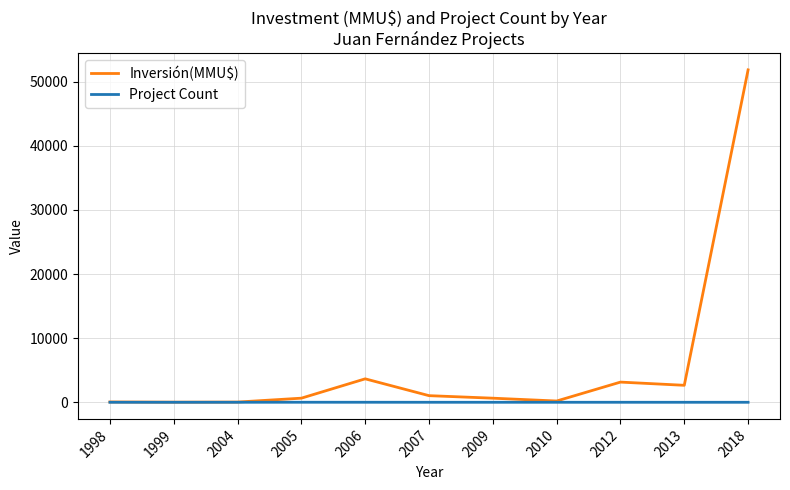

Does the chart have visible grid lines?

Yes